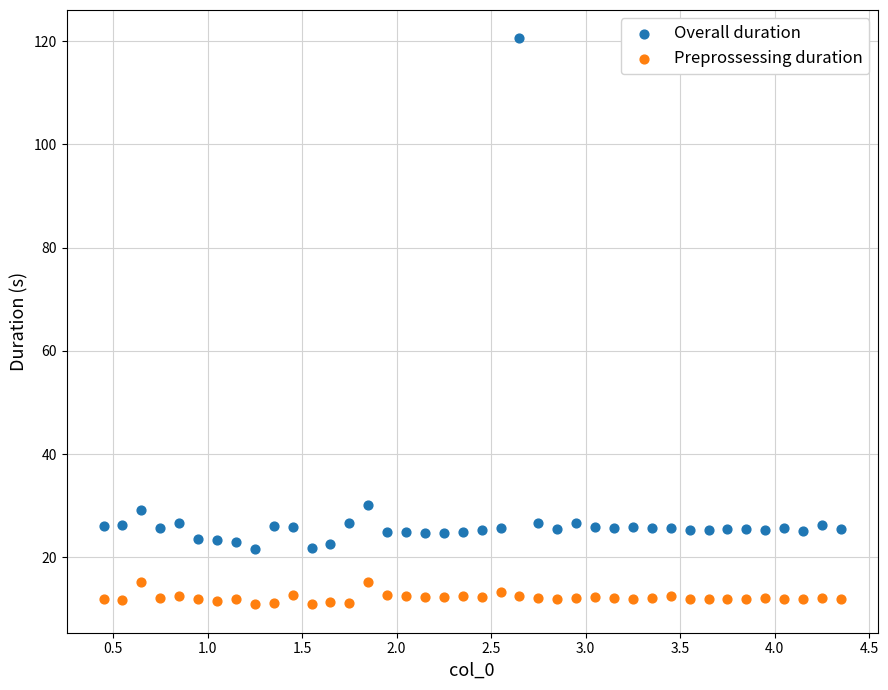

Across all data points, what is the range of Y values (max minus min)?

109.7